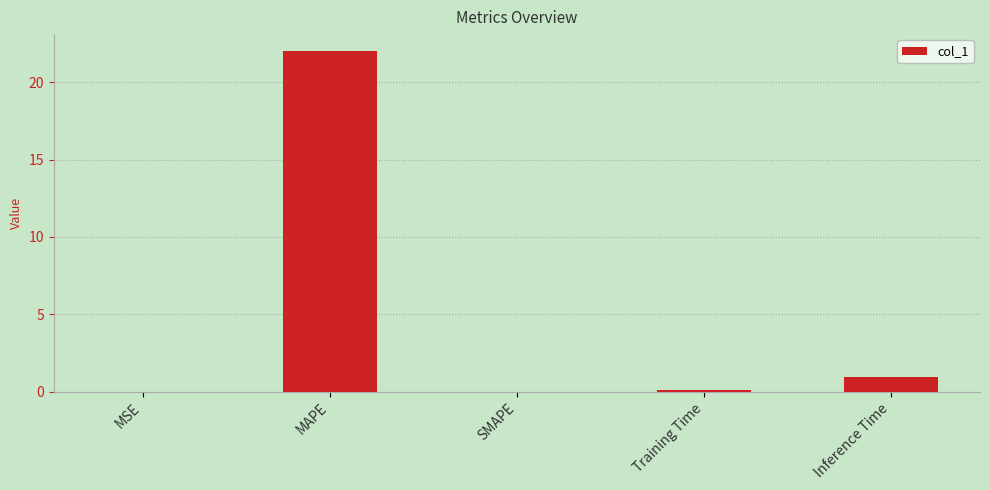

What is the change in value from MAPE to SMAPE?

-22.0